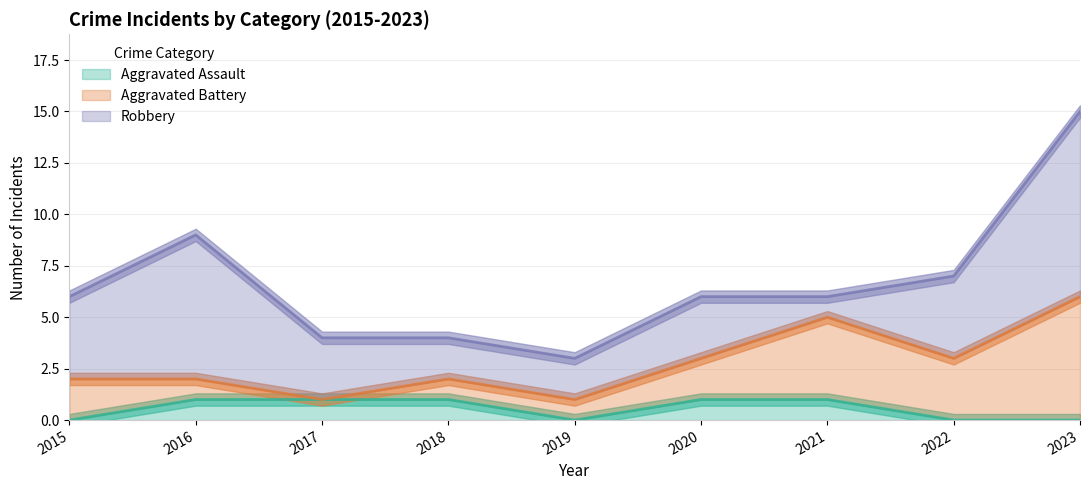

At which label is Aggravated Battery closest to 3?

2022